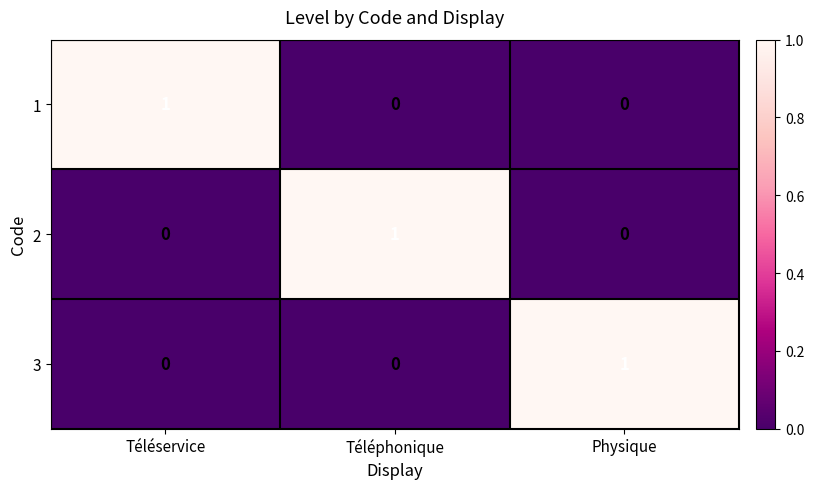

Is it true that 1 equals 1 at Physique?

False